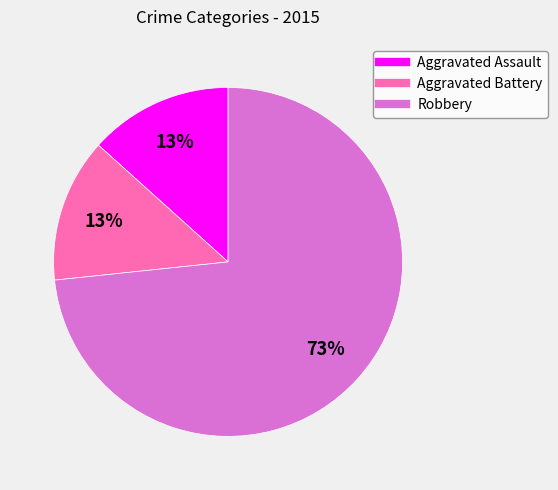

Do Robbery and Aggravated Assault together represent more than half of the pie?

Yes